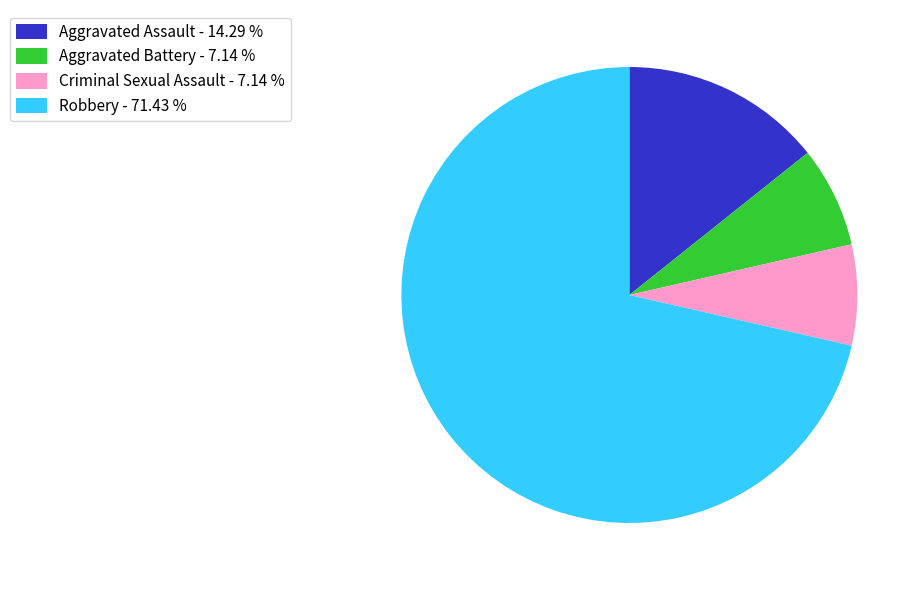

Is the sum of Robbery - 71.43 % and Criminal Sexual Assault - 7.14 % greater than half?

Yes